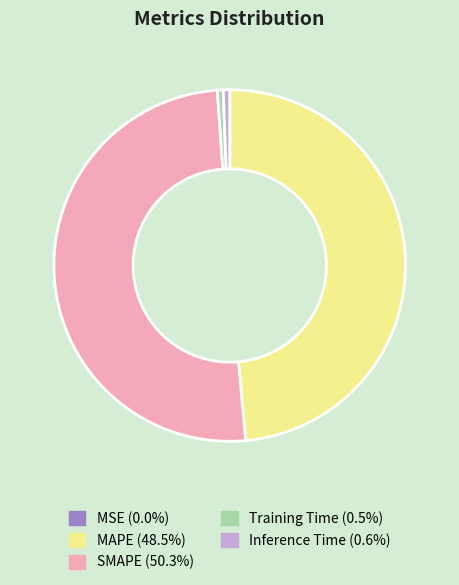

The SMAPE slice represents 50% of the pie. True or false?

True